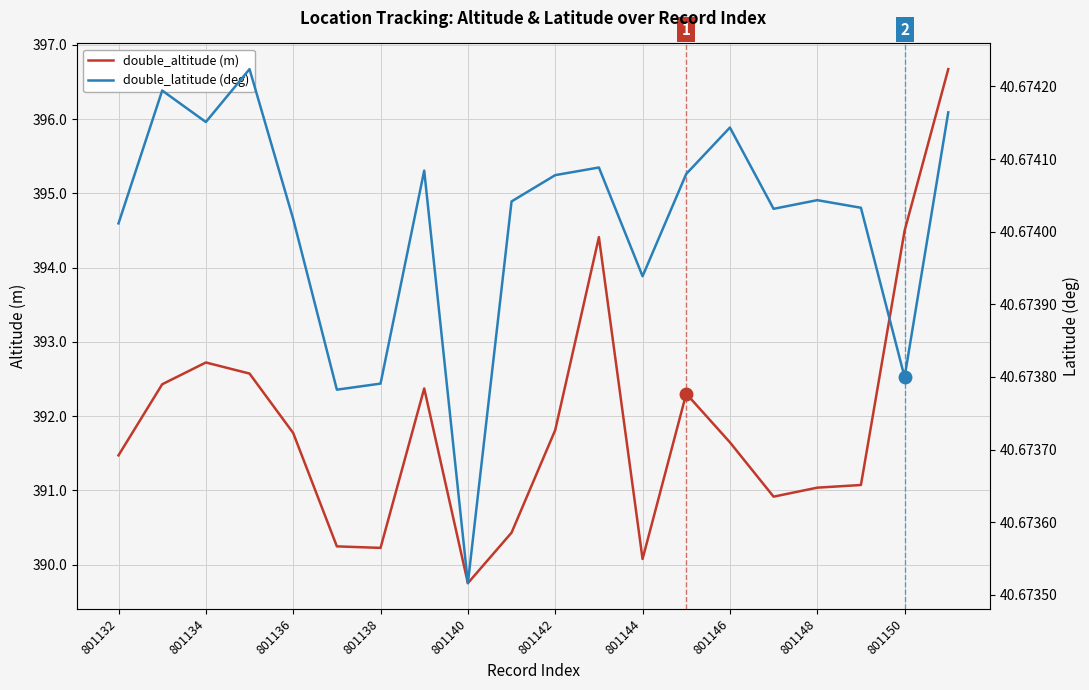

The value of double_altitude (m) at 801144 is 137.8. True or false?

False